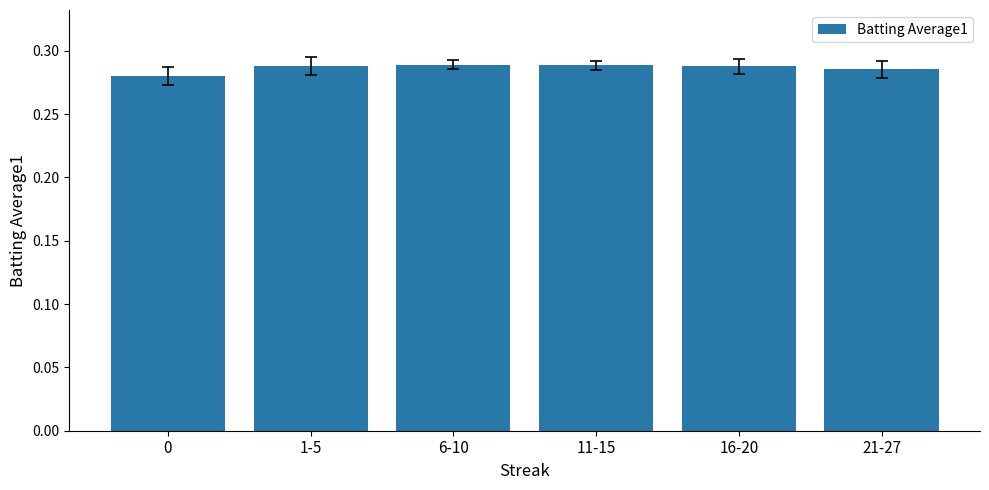

What is the label of the 5th bar from the left?

16-20